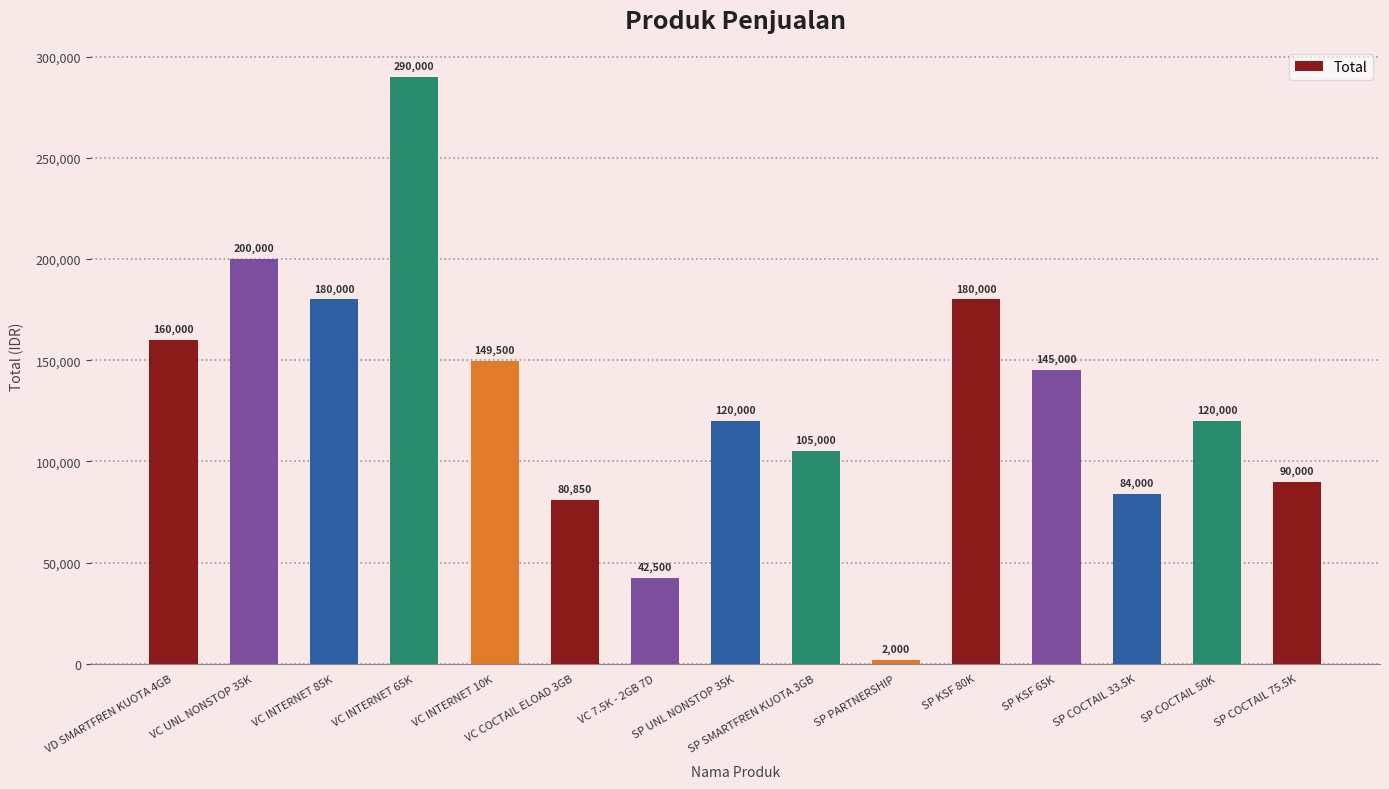

Reading left to right, list all the values displayed in this chart.

VD SMARTFREN KUOTA 4GB=160000	VC UNL NONSTOP 35K=200000	VC INTERNET 85K=180000	VC INTERNET 65K=290000	VC INTERNET 10K=149500	VC COCTAIL ELOAD 3GB=80850	VC 7.5K - 2GB 7D=42500	SP UNL NONSTOP 35K=120000	SP SMARTFREN KUOTA 3GB=105000	SP PARTNERSHIP=2000	SP KSF 80K=180000	SP KSF 65K=145000	SP COCTAIL 33.5K=84000	SP COCTAIL 50K=120000	SP COCTAIL 75.5K=90000